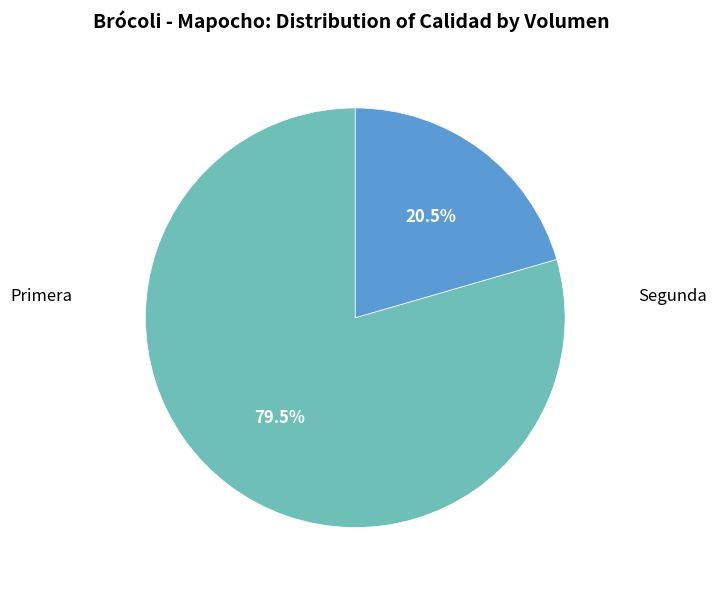

Does any single category account for the majority?

Yes